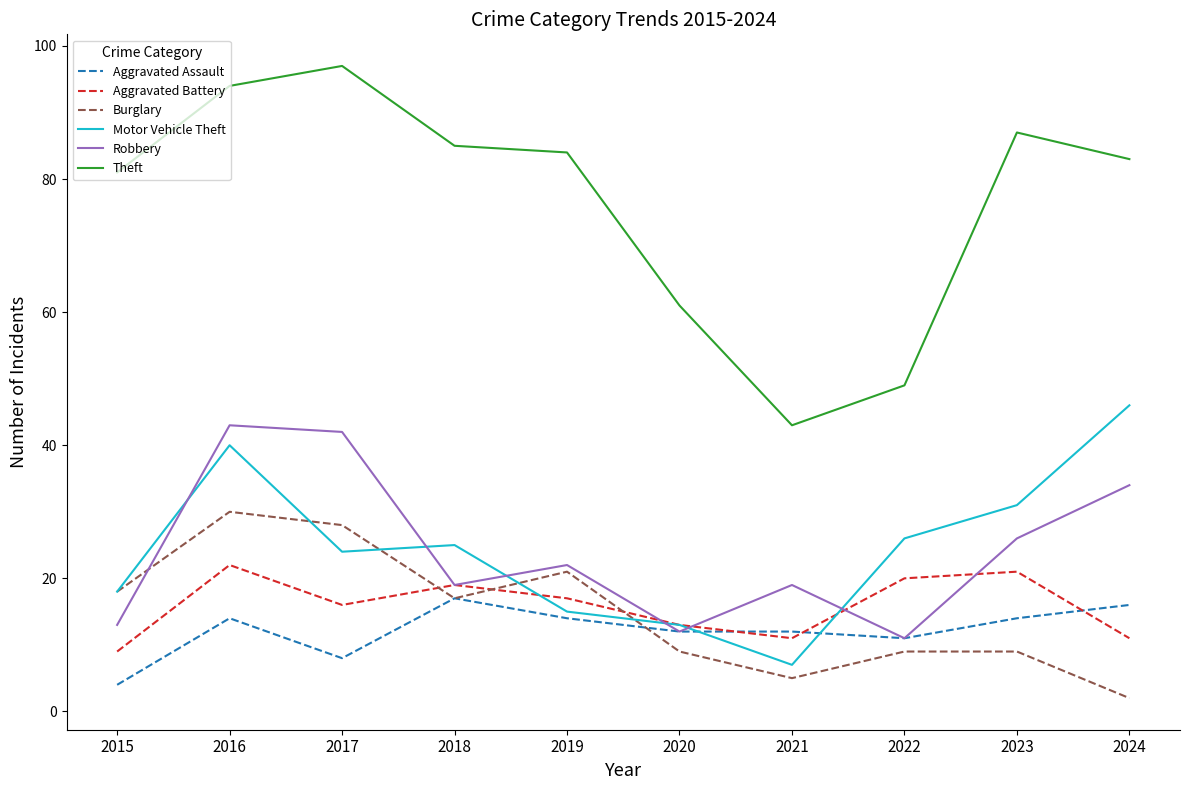

What is the approximate value of Burglary at 2019, to the nearest 5?

20